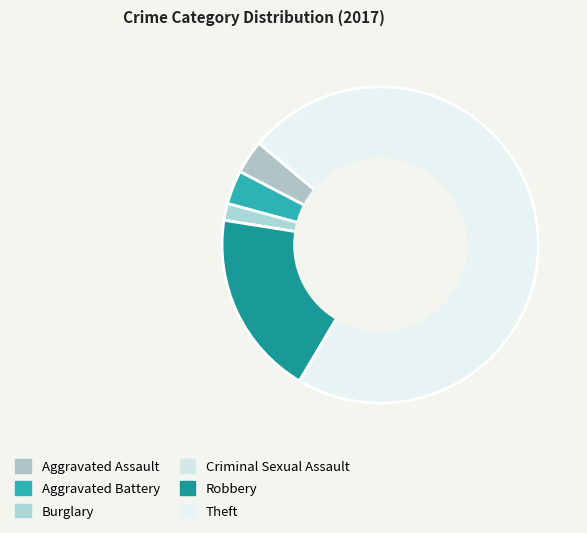

How many segments does this pie chart have?

6